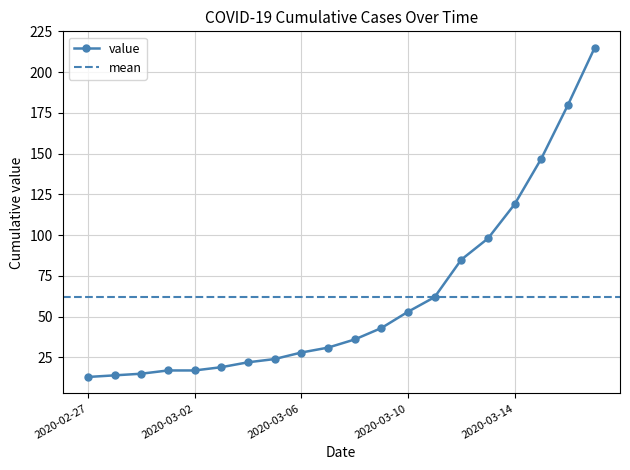

List the labels in order of value, largest first.

2020-03-17, 2020-03-16, 2020-03-15, 2020-03-14, 2020-03-13, 2020-03-12, 2020-03-11, 2020-03-10, 2020-03-09, 2020-03-08, 2020-03-07, 2020-03-06, 2020-03-05, 2020-03-04, 2020-03-03, 2020-03-01, 2020-03-02, 2020-02-29, 2020-02-28, 2020-02-27